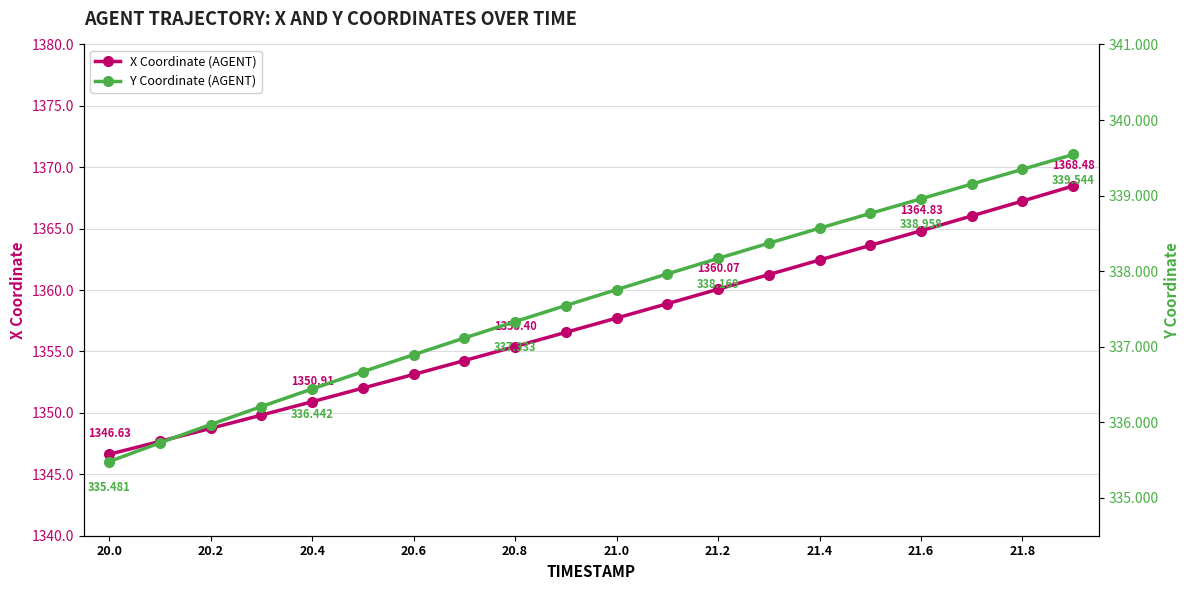

True or false: X has more than 0 interior local peaks.

False